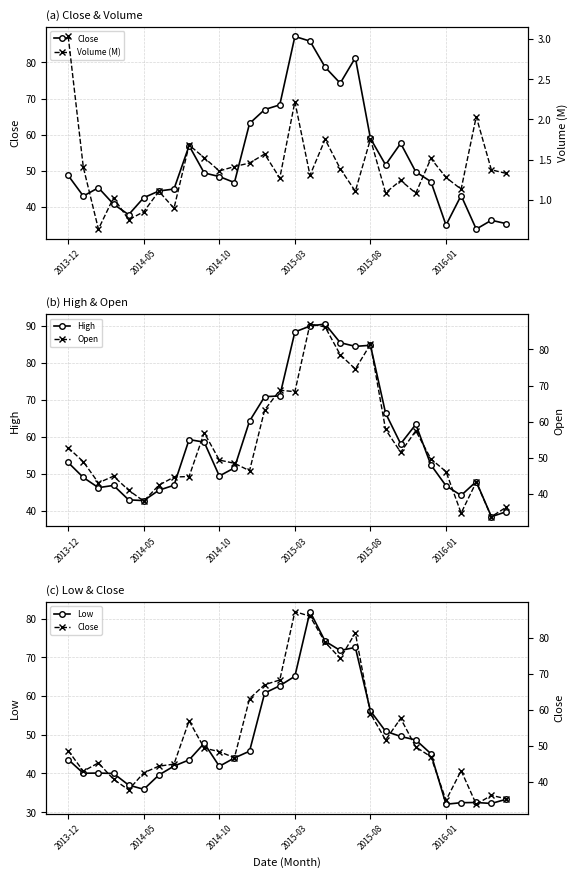

How many distinct data groups are displayed?

5